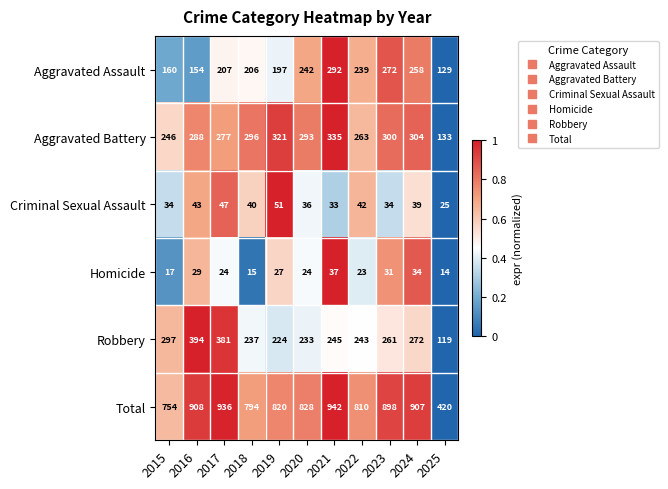

Is it true that Criminal Sexual Assault equals 34 at 2023?

True